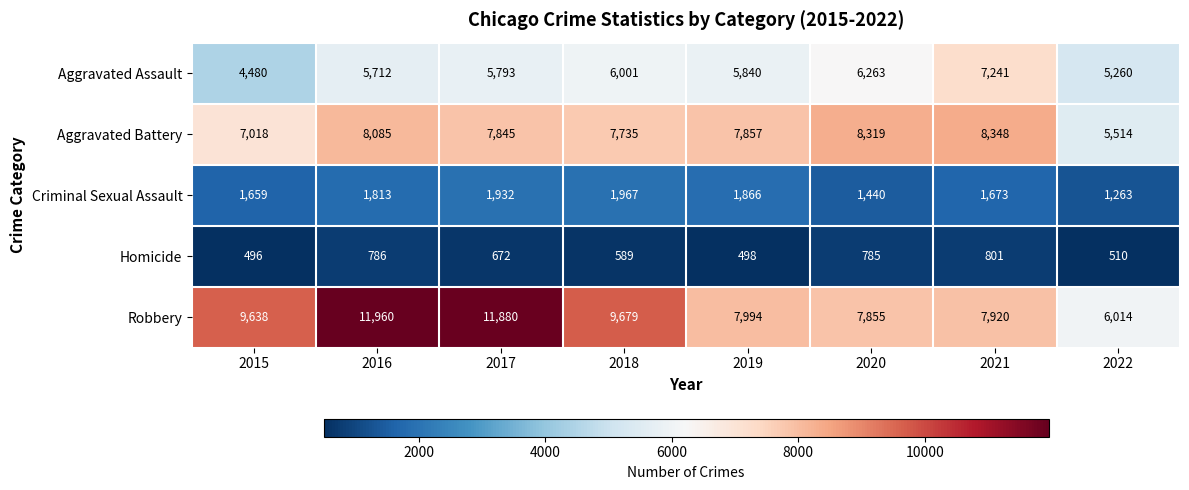

What is the difference between the maximum and minimum values in the Aggravated Battery series?

2834